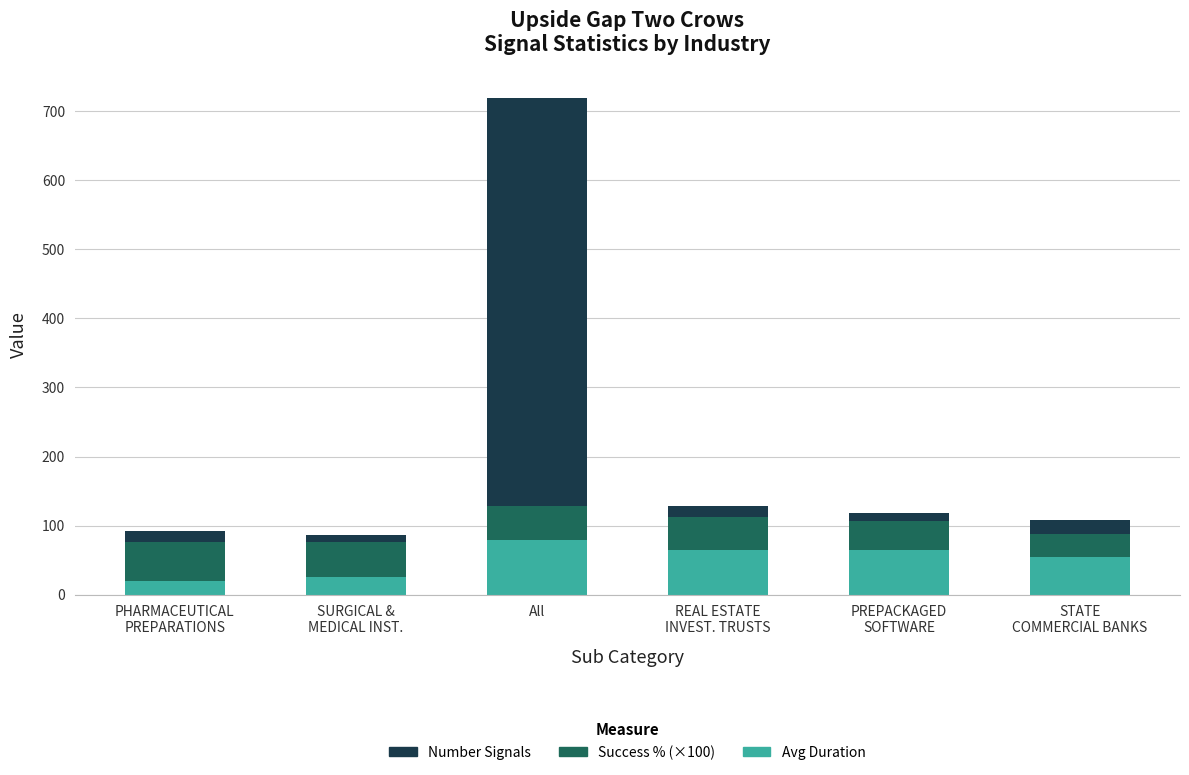

Is it true that Avg Duration equals 137.6 at All?

False